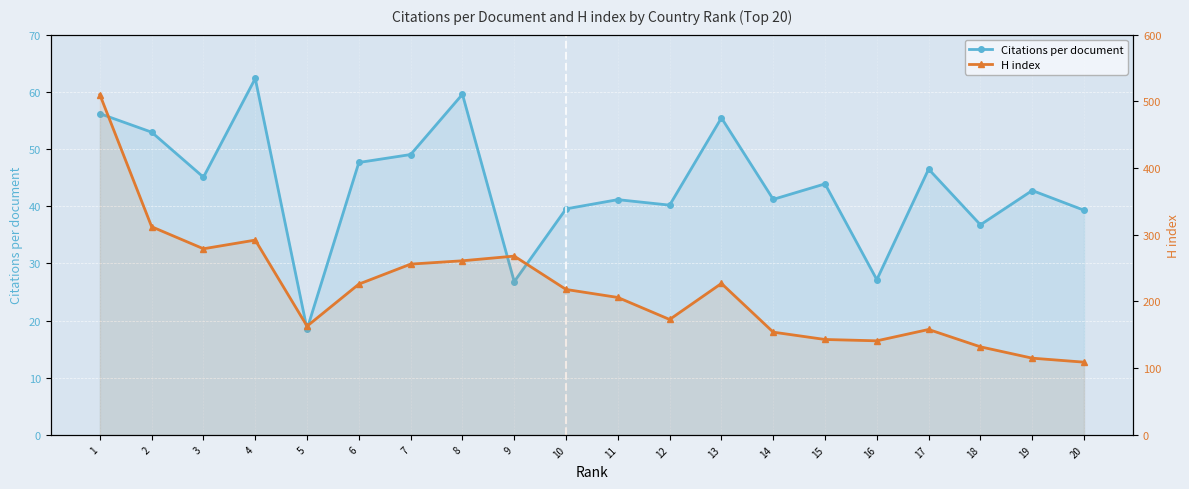

Count the number of categories in the chart.

20